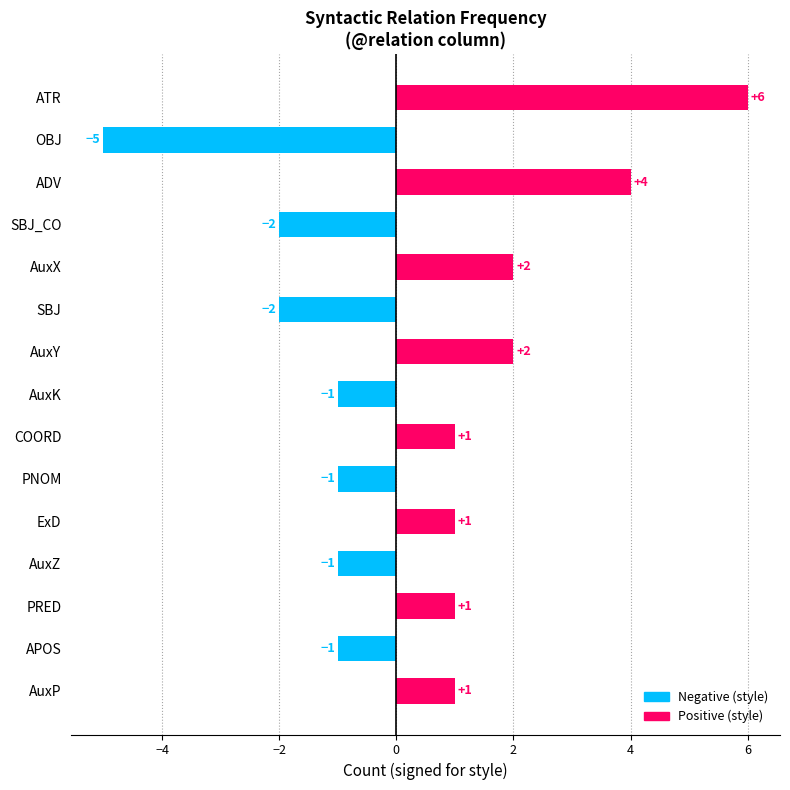

What is the ratio of the value at AuxP to the value at ExD?

1.0